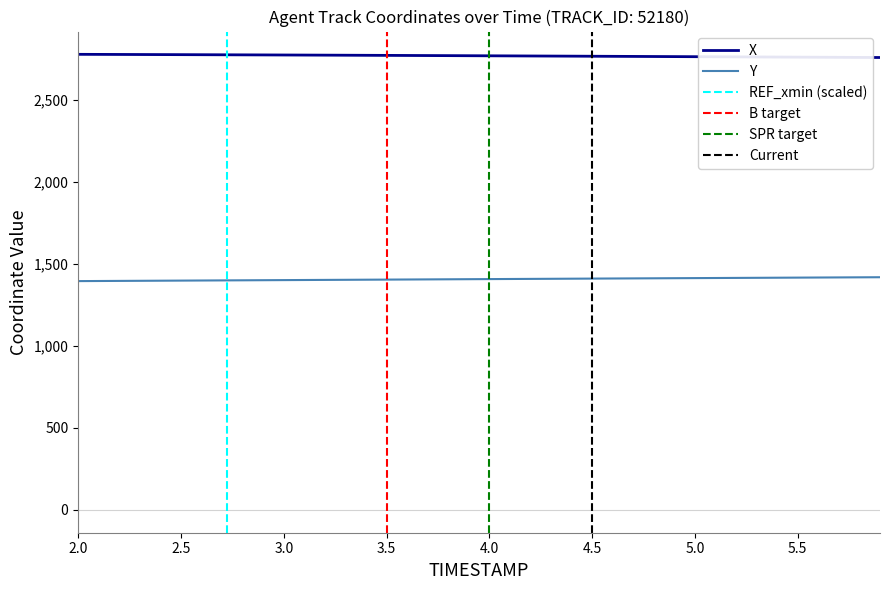

Which series has the largest total across all categories?

X